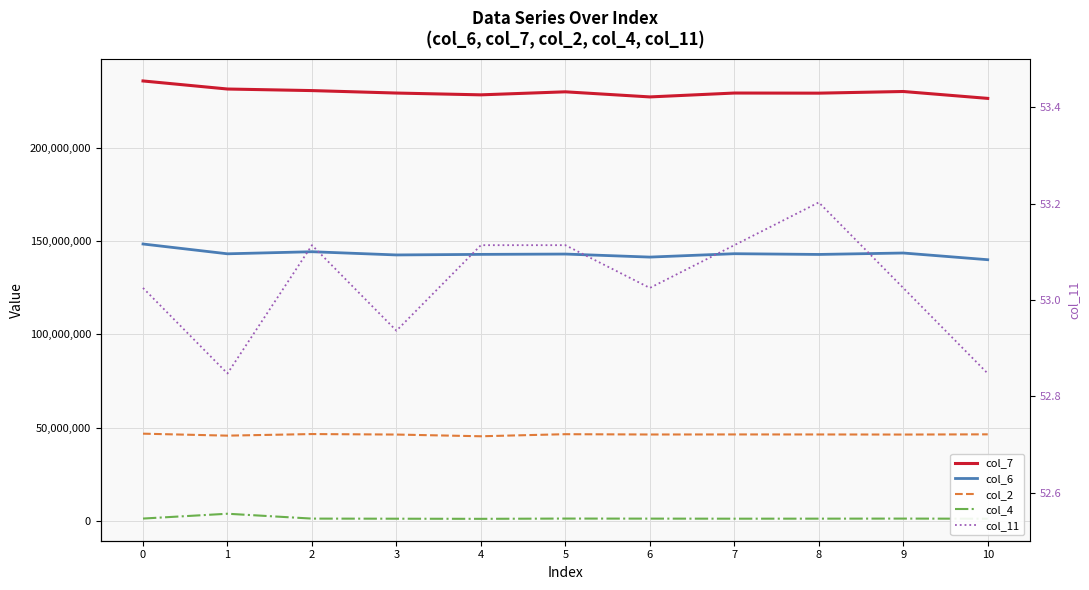

What are all the series names shown in the legend?

col_7, col_6, col_2, col_4, col_11